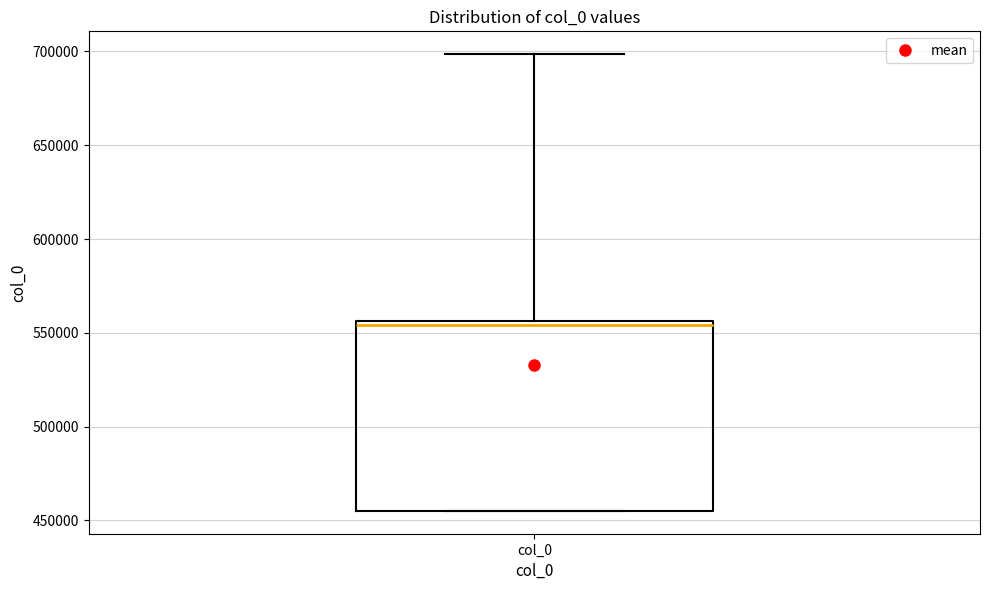

Read this box plot against the y-axis: the position of the median line, the range covered by the box, and the ends of both whiskers. The values are not printed on the chart, so give them approximately, as read against the axis.

median 555000 (just below the box's upper edge), box 455000 to 555000, whiskers 455000 to 700000